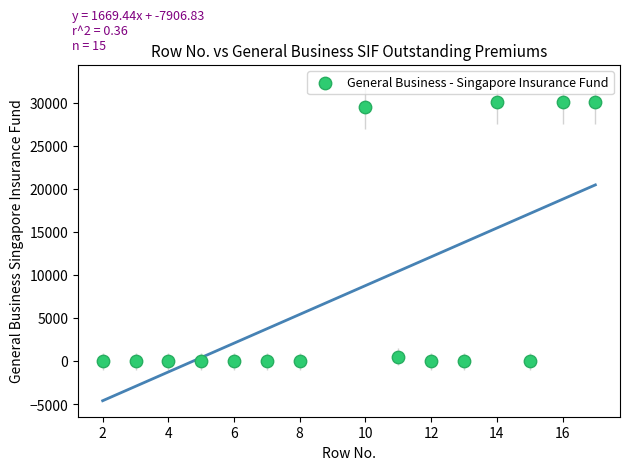

What is the range of X values (max minus min)?

15